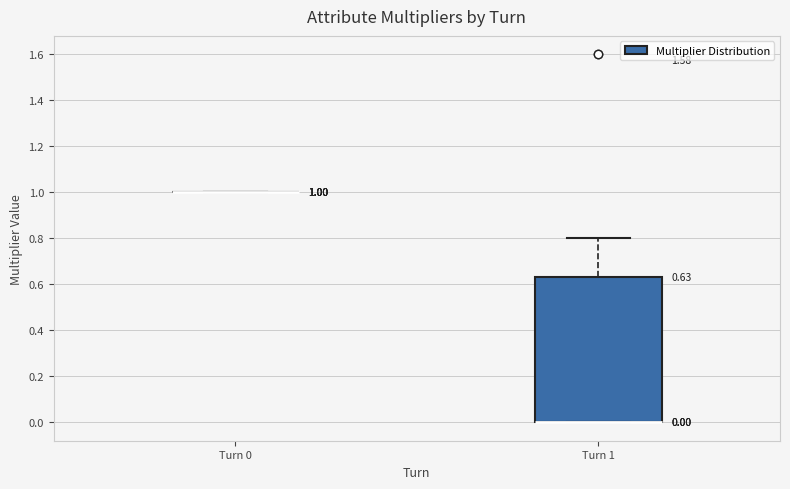

Which box is the tallest, from its lower edge to its upper edge?

Turn 1